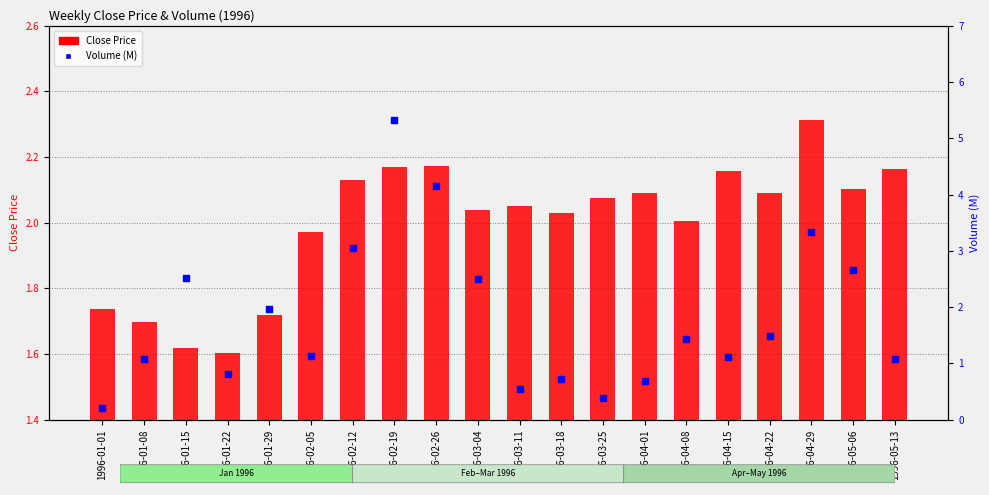

Is the value of Close Price at 1996-01-08 greater than the value of Volume (M) at 1996-03-18?

Yes